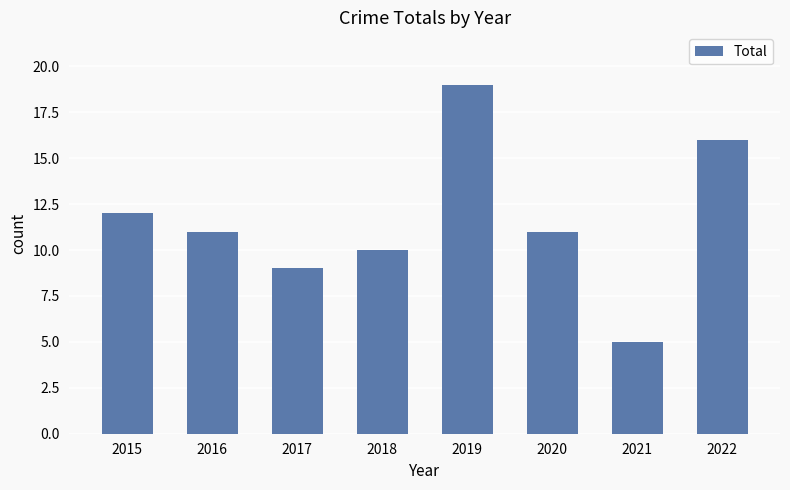

What is the approximate value at 2018?

10